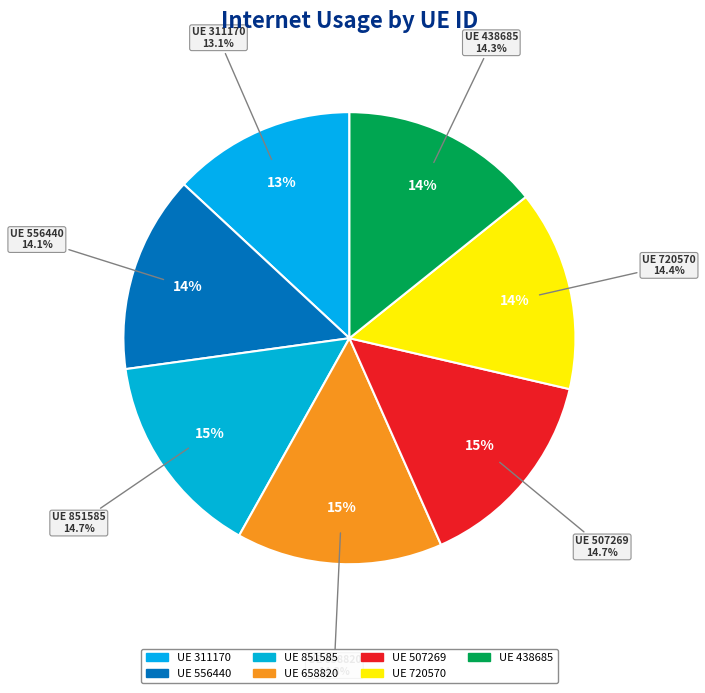

What percentage do 438685 and 658820 together represent?

29.0%